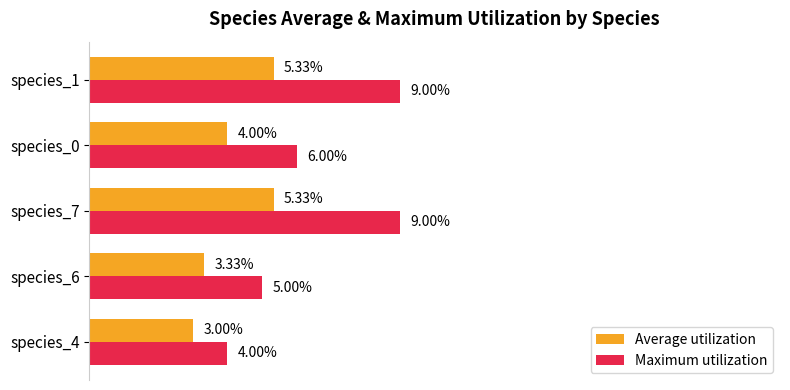

Reading left to right, extract all data points from this chart.

Average utilization: 0.0	0.0	0.1	0.0	0.1
Maximum utilization: 0.0	0.1	0.1	0.1	0.1